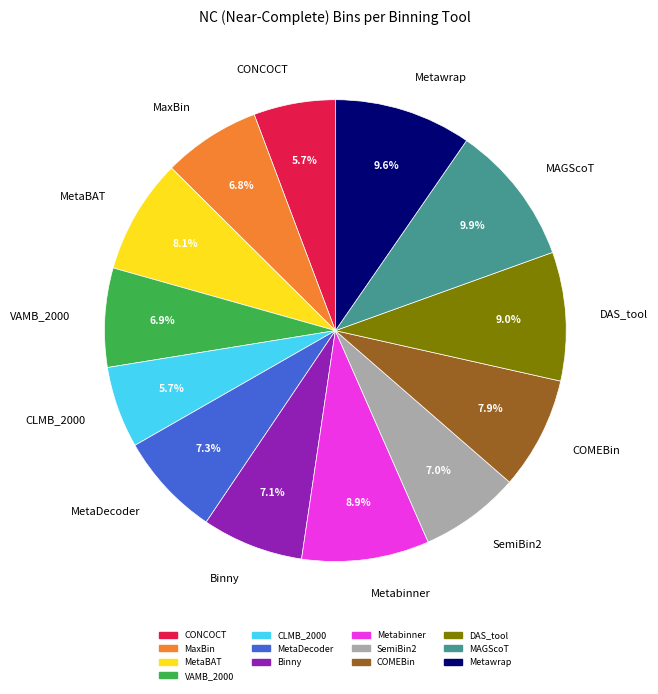

True or false: MetaBAT accounts for 8% of the total.

True